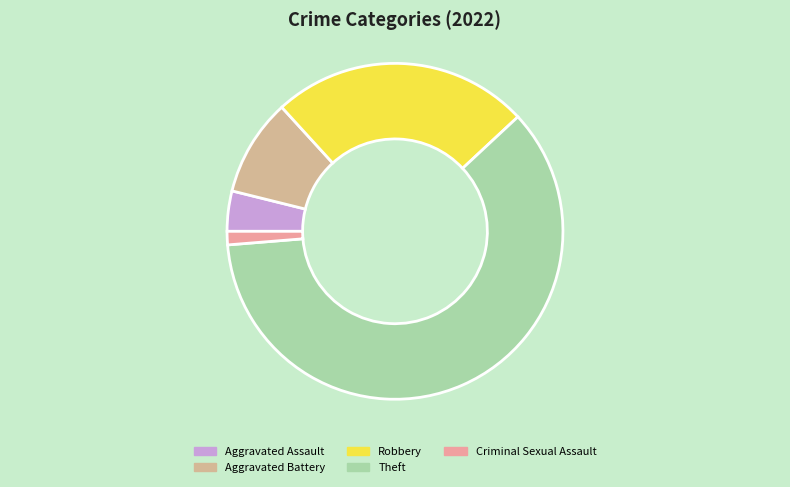

Rank the categories by value from highest to lowest.

Theft, Robbery, Aggravated Battery, Aggravated Assault, Criminal Sexual Assault